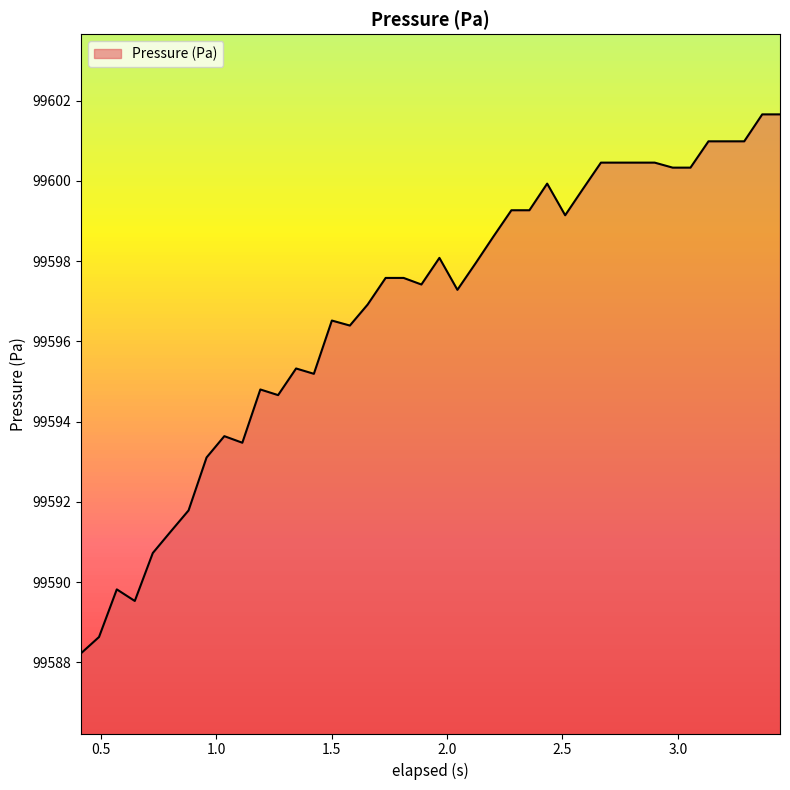

How many values exceed 99597?

23